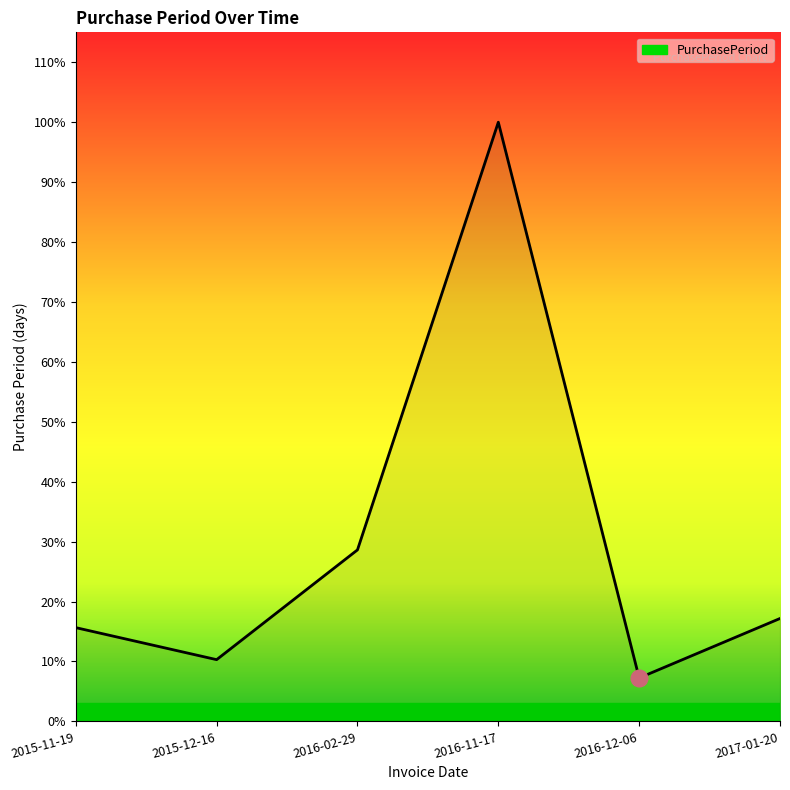

Is this an area chart (filled region under the line)?

Yes